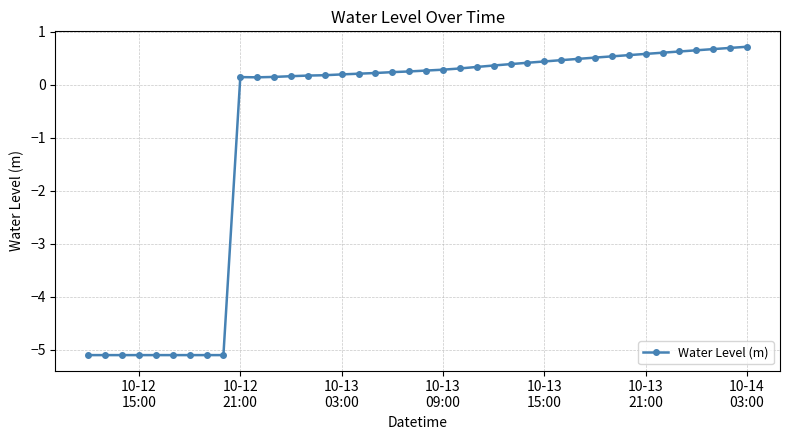

What is the value of the 39th point from the left?

0.7